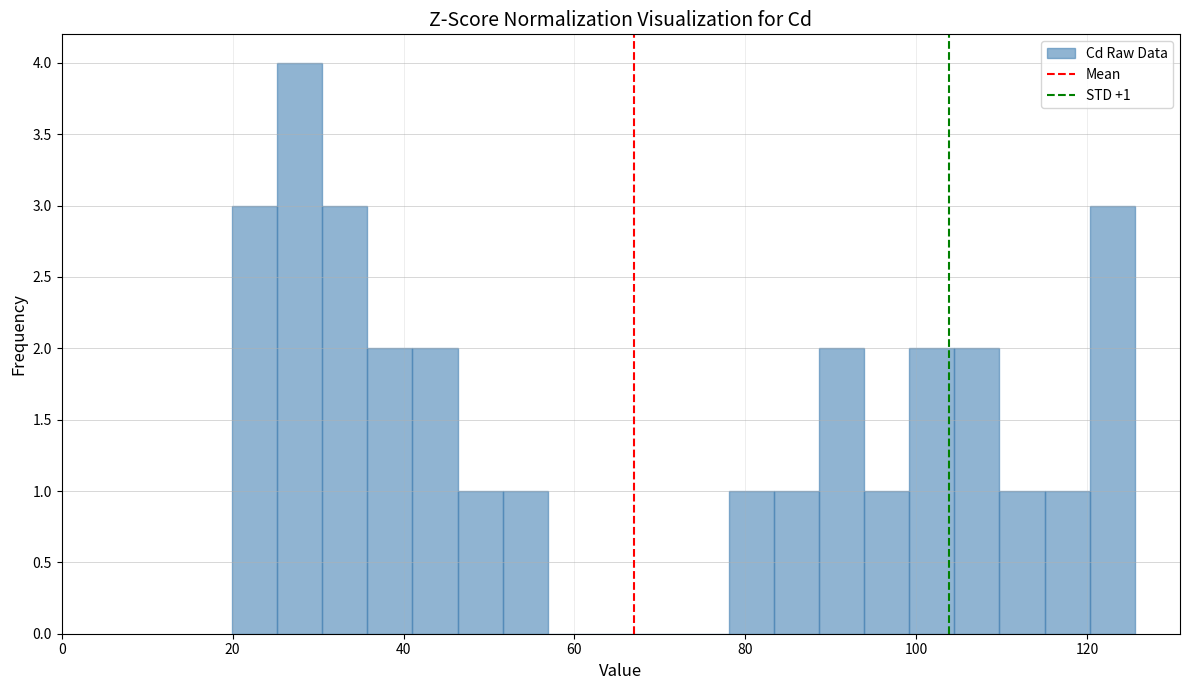

Read against the x-axis, roughly where is the centre of the tallest bar?

28